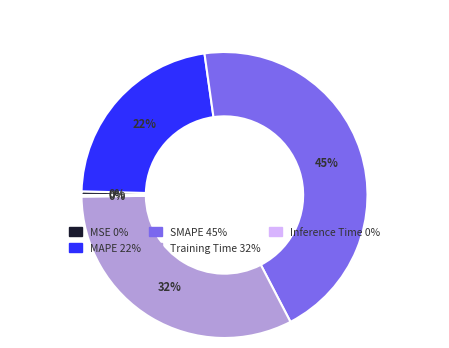

Which slice is the largest?

SMAPE